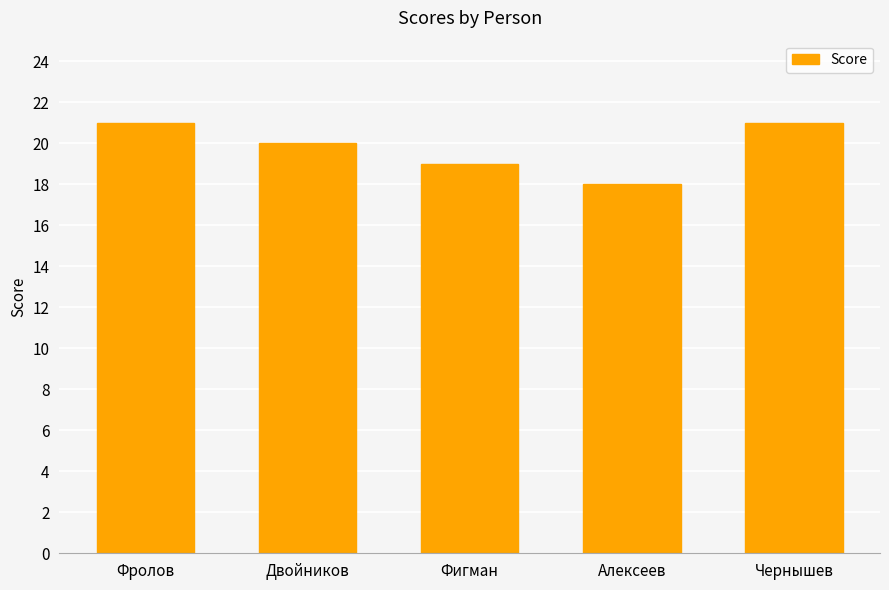

Reading right to left, list all the values displayed in this chart.

21	18	19	20	21